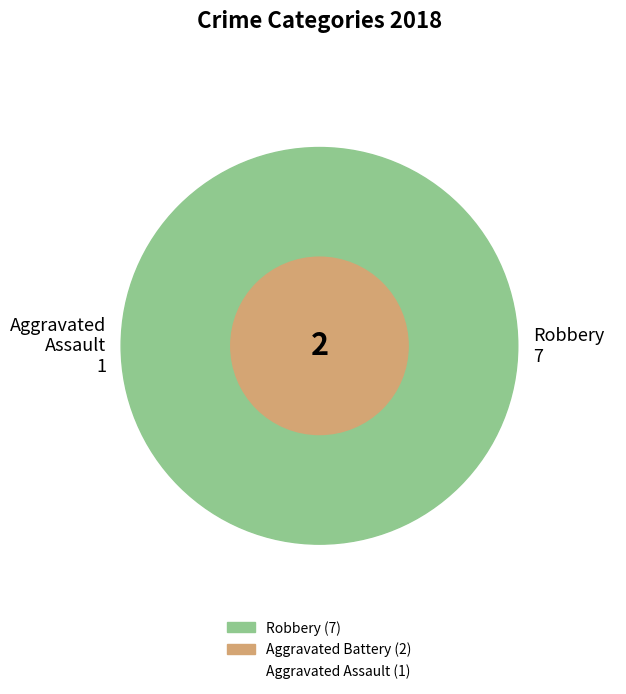

True or false: Robbery accounts for 56% of the total.

False